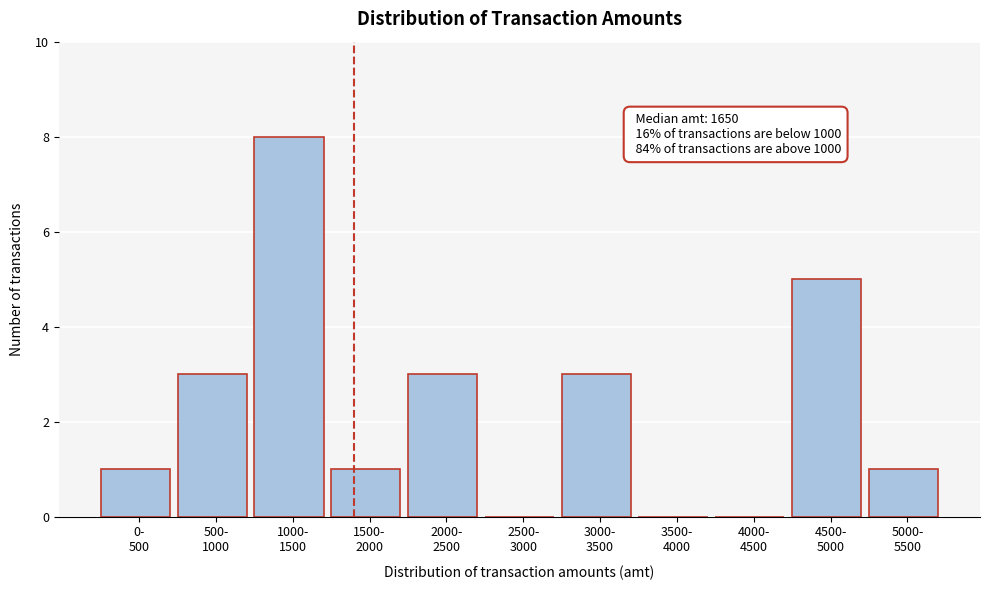

What is the maximum value shown in the chart?

8